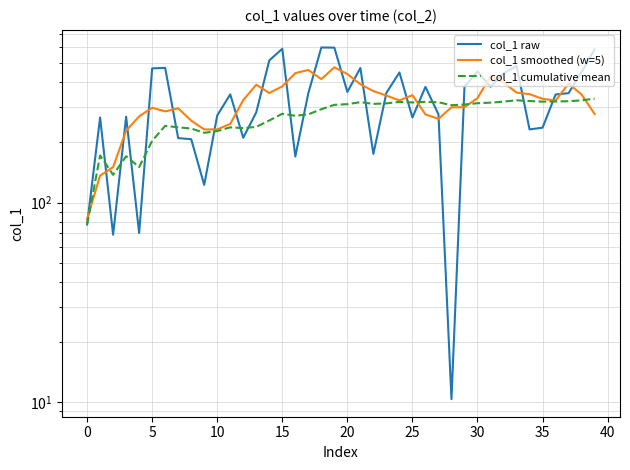

What is the minimum value shown in the chart?

10.4